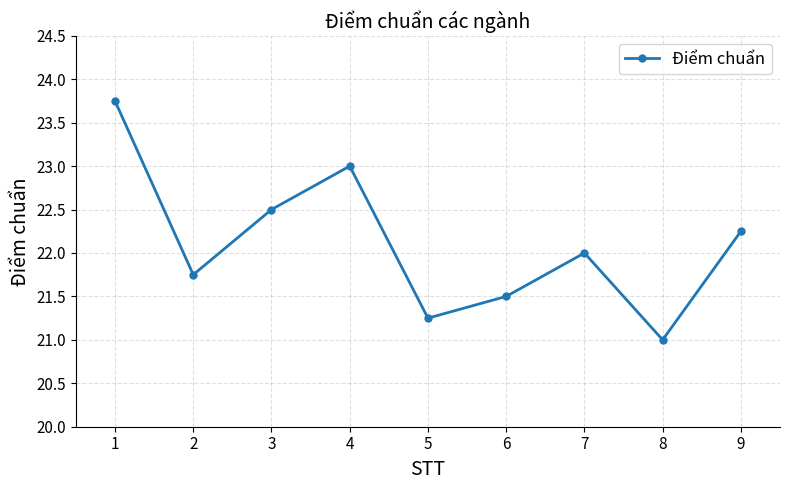

Rank the categories by value from highest to lowest.

1, 4, 3, 9, 7, 2, 6, 5, 8